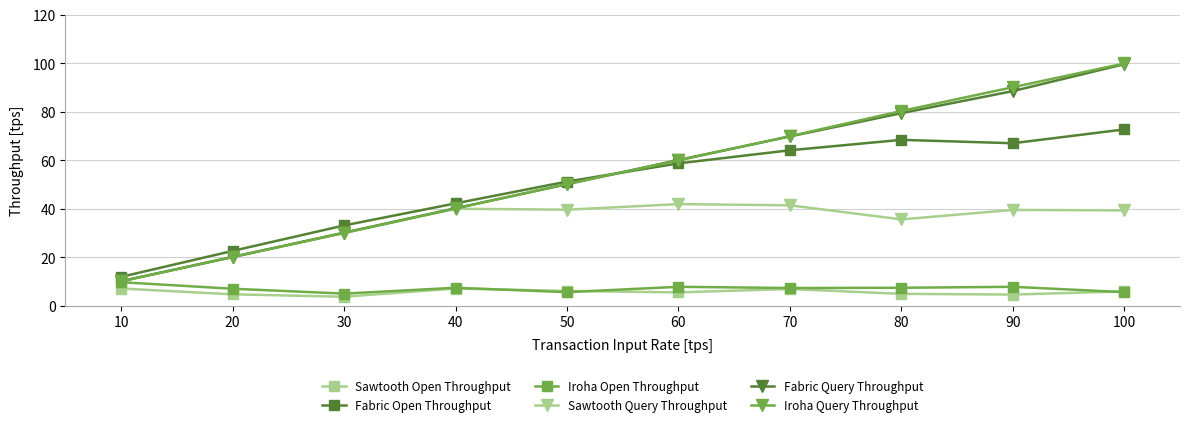

How many lines are shown in the chart?

6